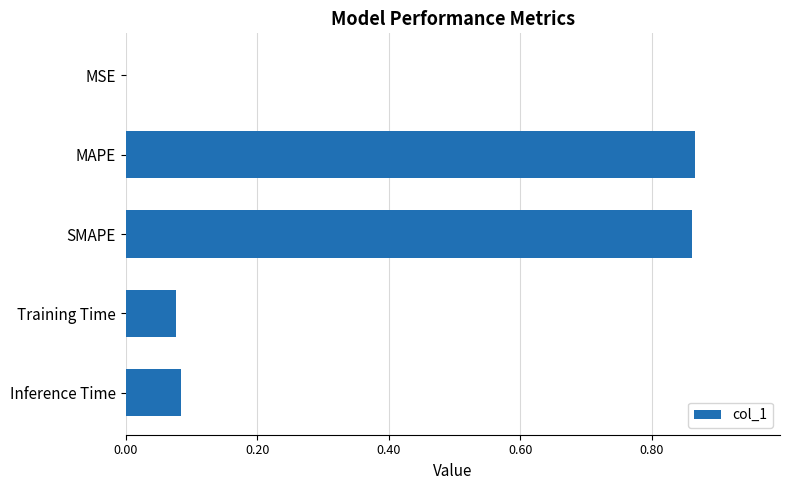

Between Inference Time and SMAPE, which is larger?

SMAPE